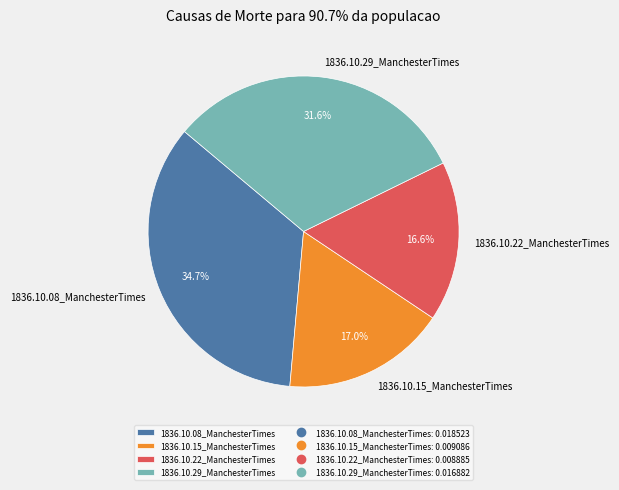

True or false: 1836.10.15_ManchesterTimes accounts for 27% of the total.

False